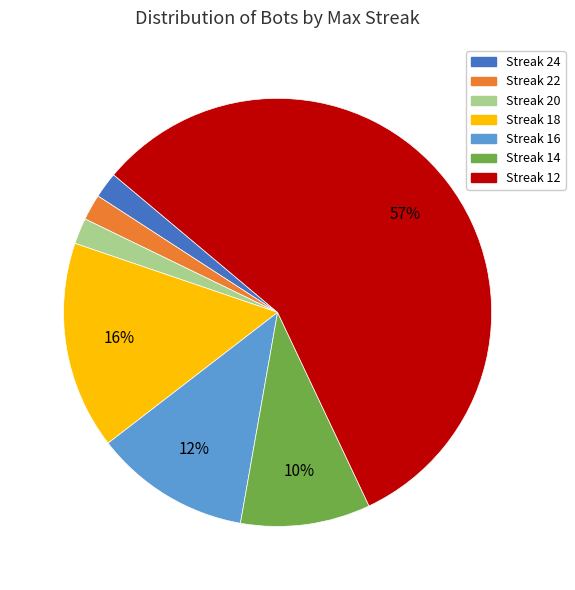

To the nearest percent, what portion does Streak 18 represent?

16%